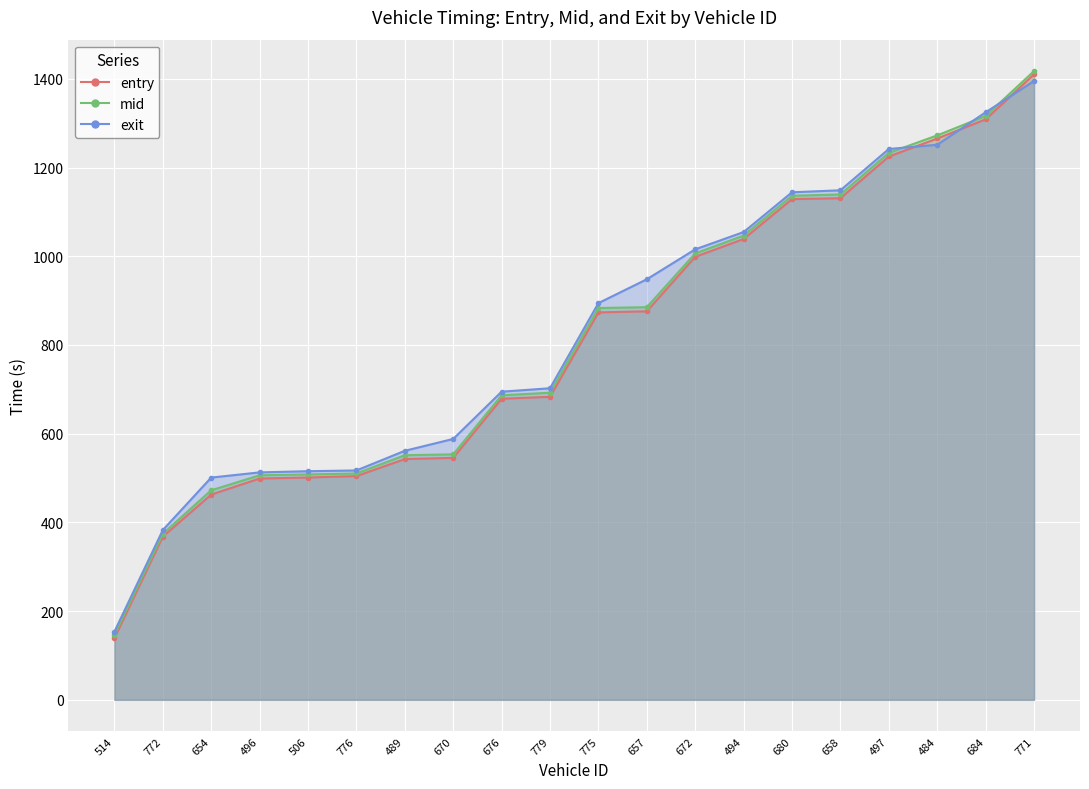

True or false: exit has more than 2 points higher than both neighbors.

False